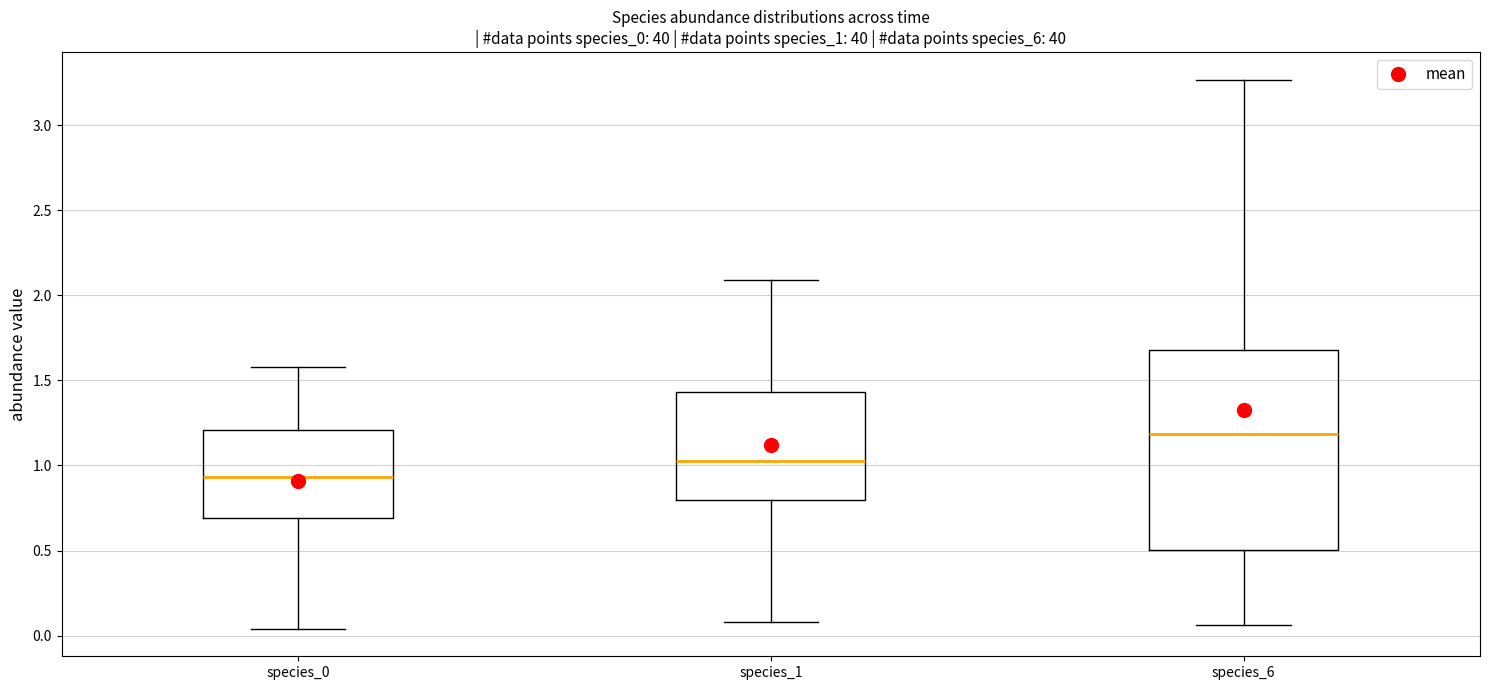

Which box has the lowest median line?

species_0